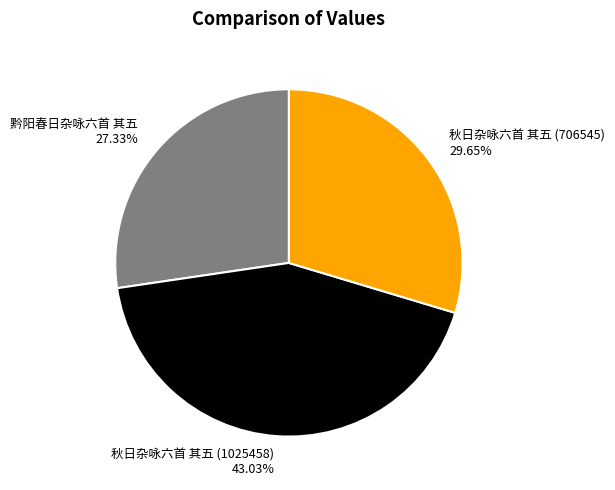

Combined, what portion of the pie is 秋日杂咏六首 其五 (706545) and 秋日杂咏六首 其五 (1025458)?

72.7%